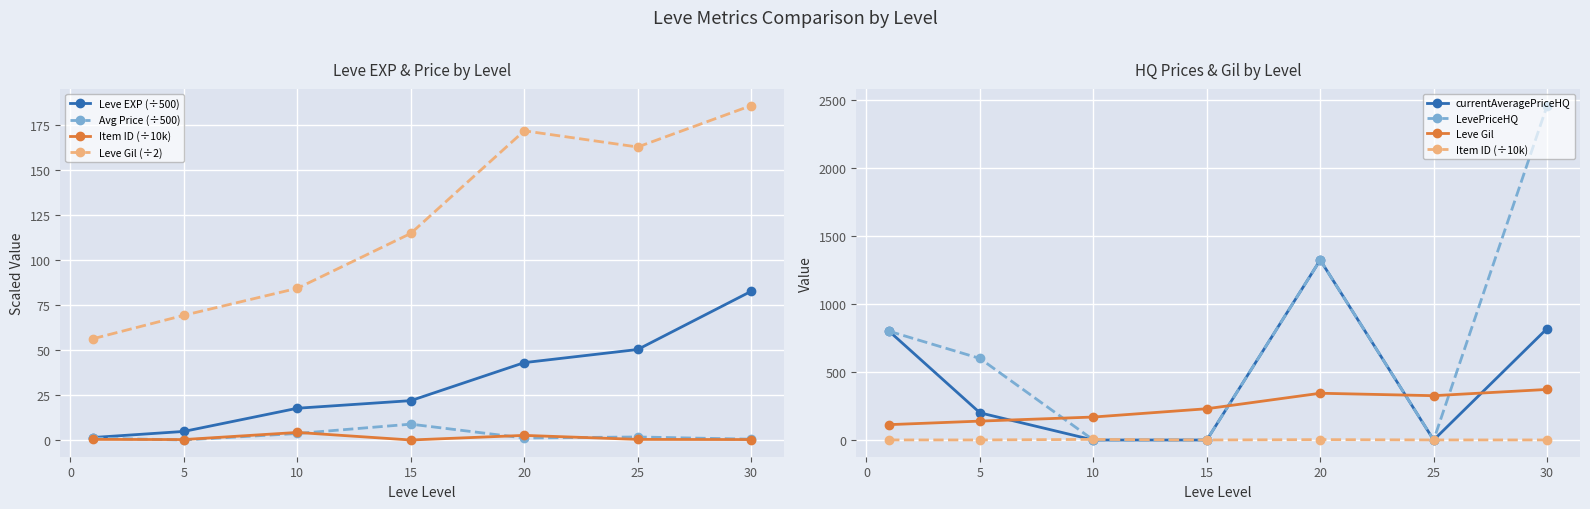

In currentAveragePriceHQ, how many points are lower than both neighbors (excluding endpoints)?

1